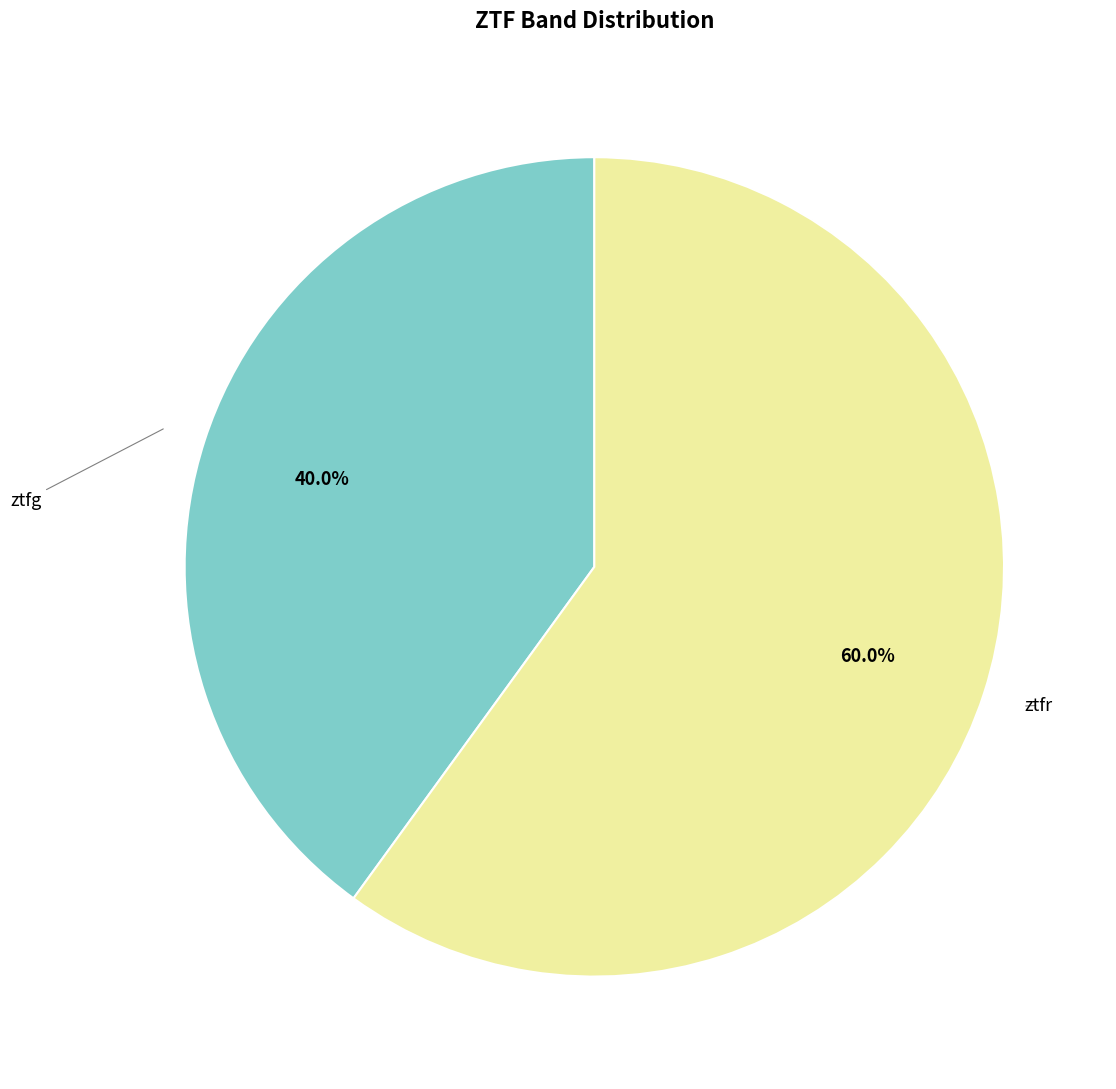

To the nearest percent, what percentage of the pie is ztfg?

40%